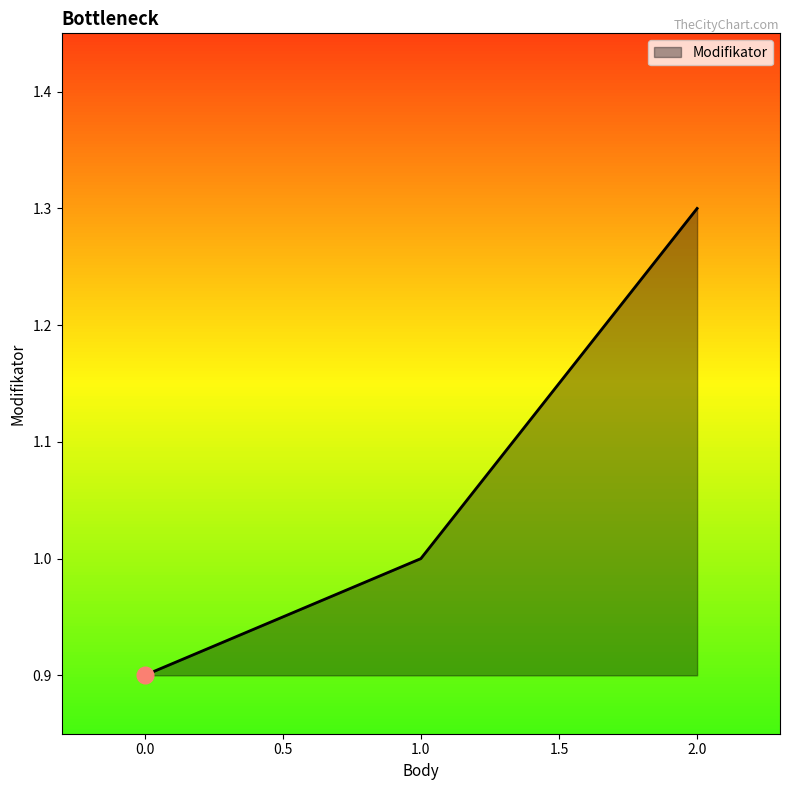

Which has a higher value, 0.0 or 2.0?

2.0